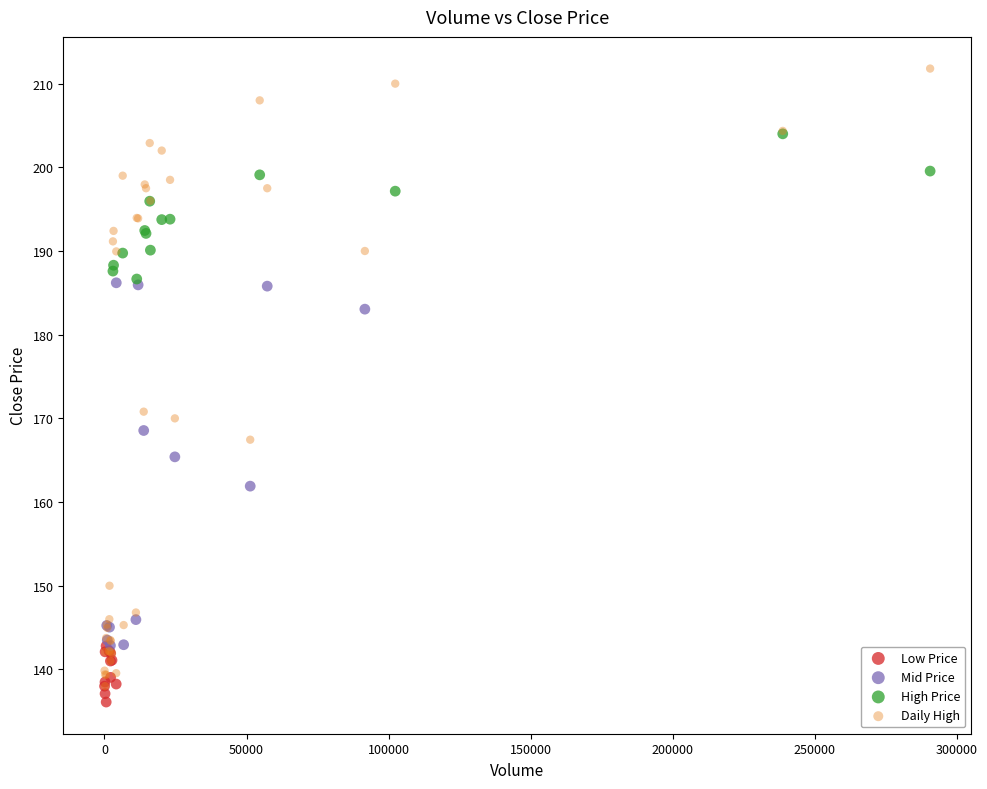

Which series reaches the maximum Y coordinate?

Daily High